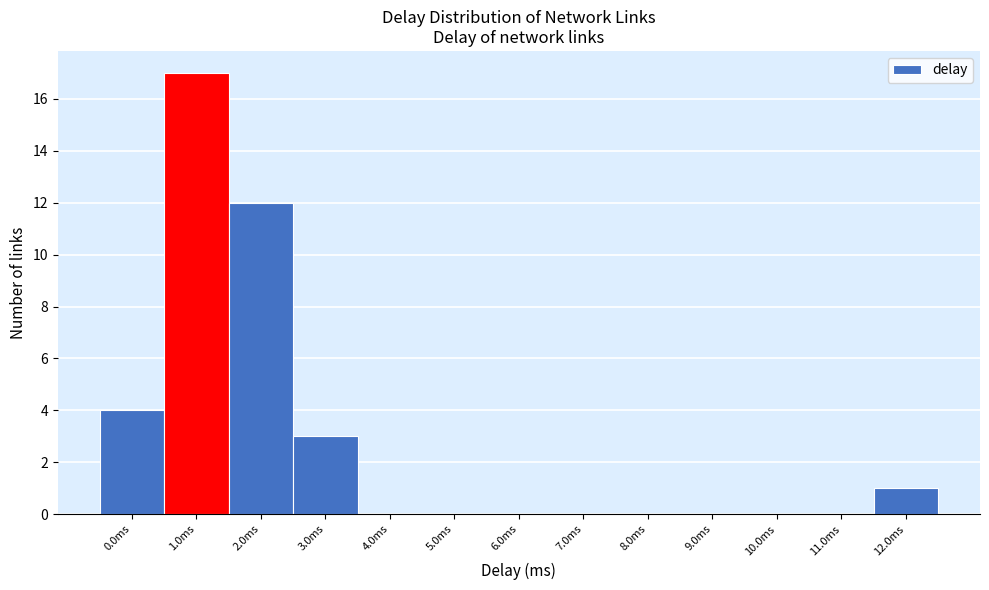

Reading left to right, what are all the values shown in this chart?

0.0ms=4	1.0ms=17	2.0ms=12	3.0ms=3	4.0ms=0	5.0ms=0	6.0ms=0	7.0ms=0	8.0ms=0	9.0ms=0	10.0ms=0	11.0ms=0	12.0ms=1